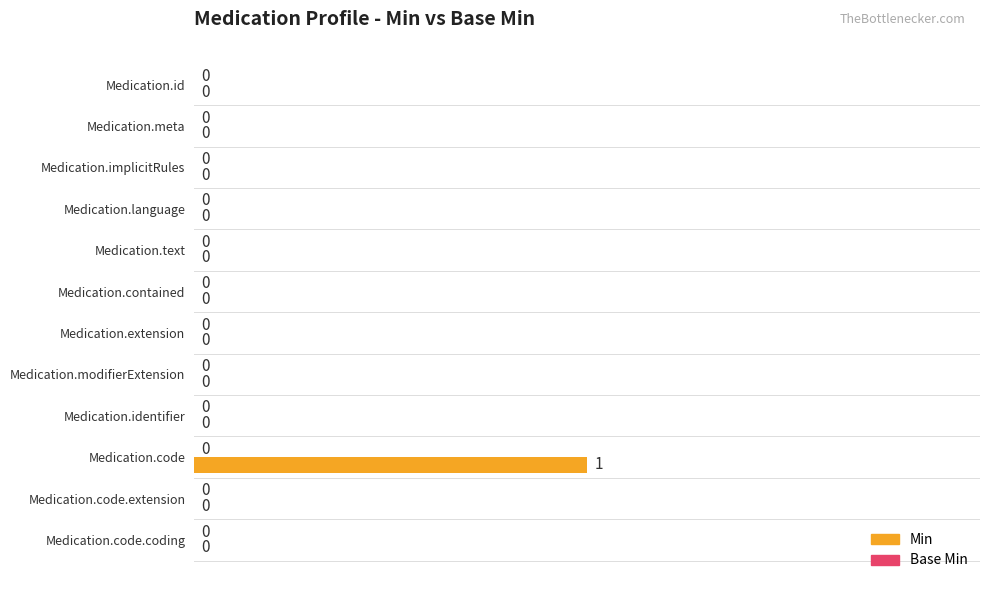

Are the bars horizontal?

Yes